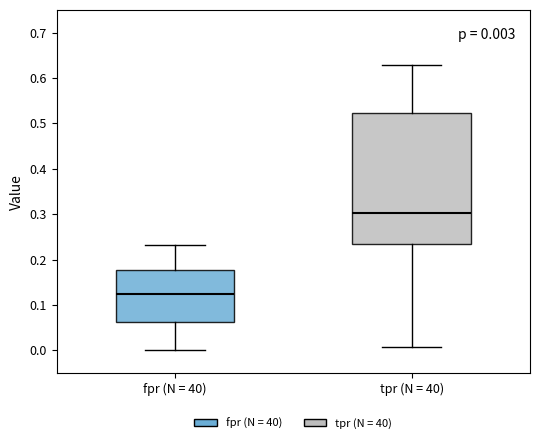

Which box is the tallest, from its lower edge to its upper edge?

tpr (N = 40)